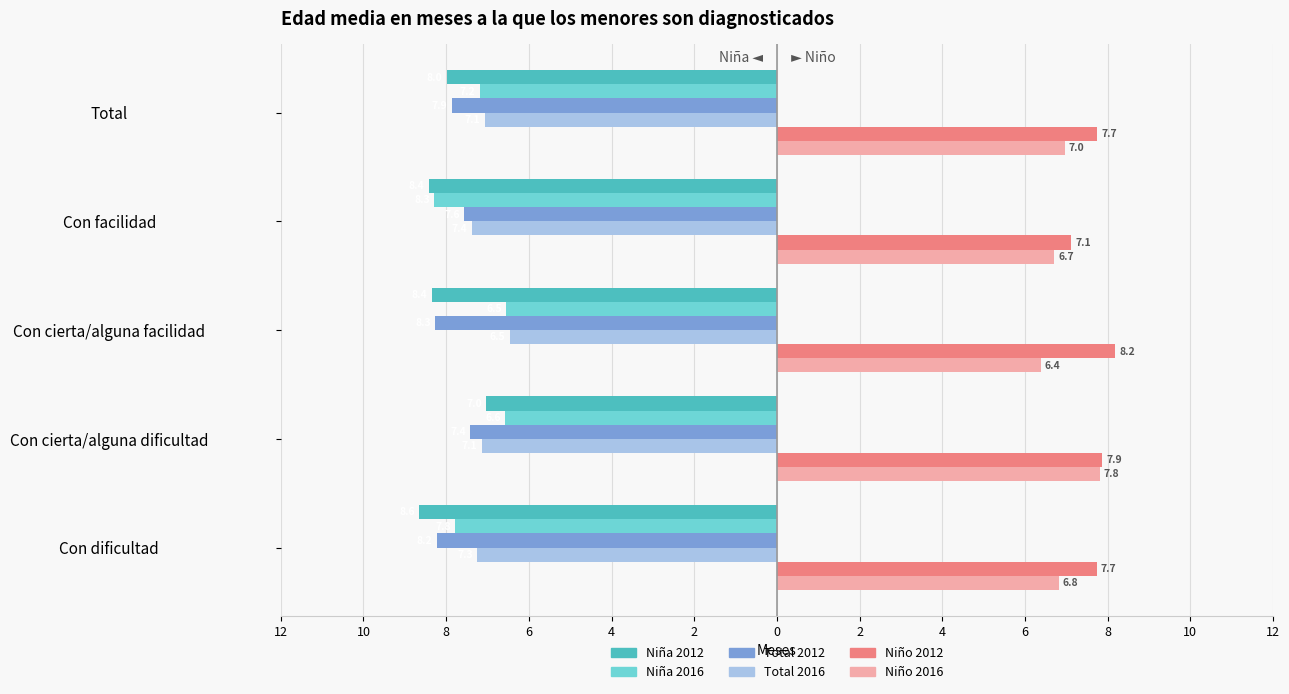

What is the difference between the maximum and minimum values in the Total 2016 series?

0.9